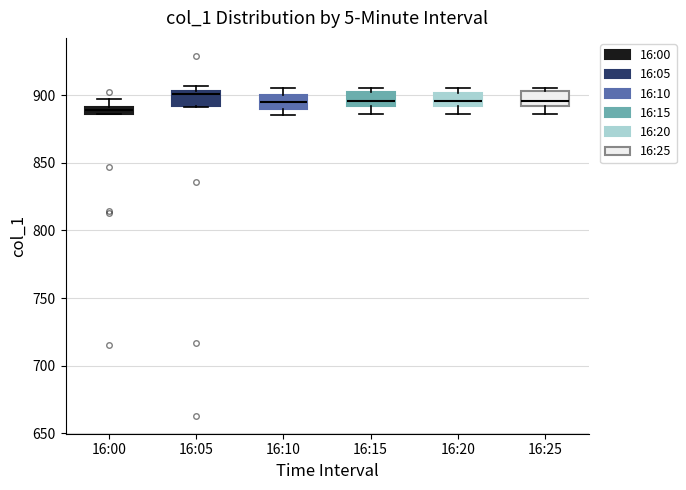

Where does the lower whisker of the box for 16:25 end on the y-axis? The values are not printed on the chart, so give them approximately, as read against the axis.

885